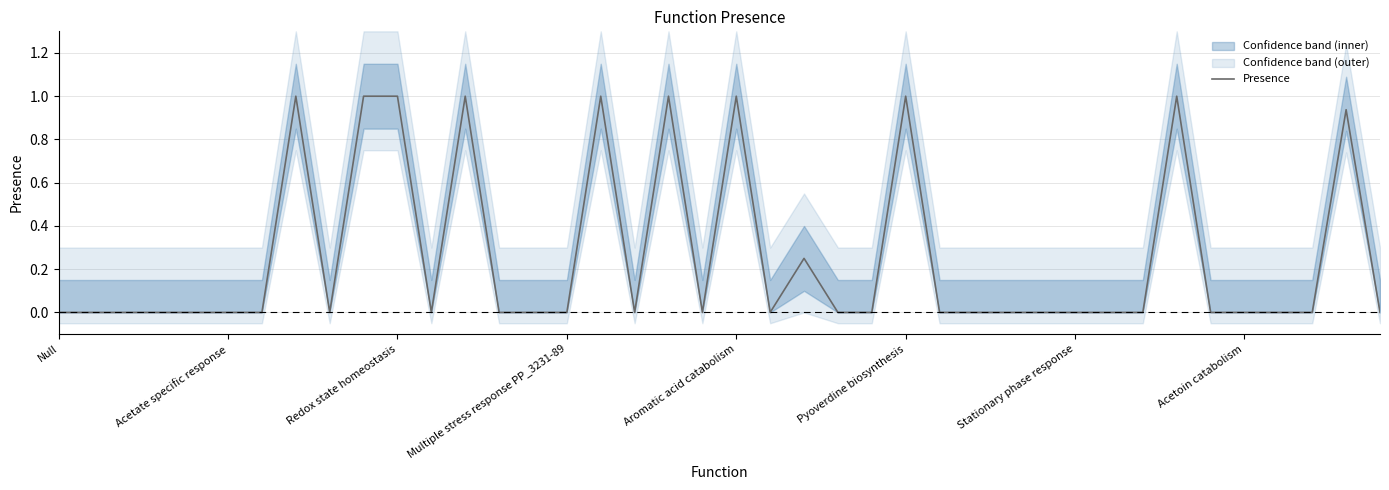

The chart shows a value of -0.5 at 36. True or false?

False